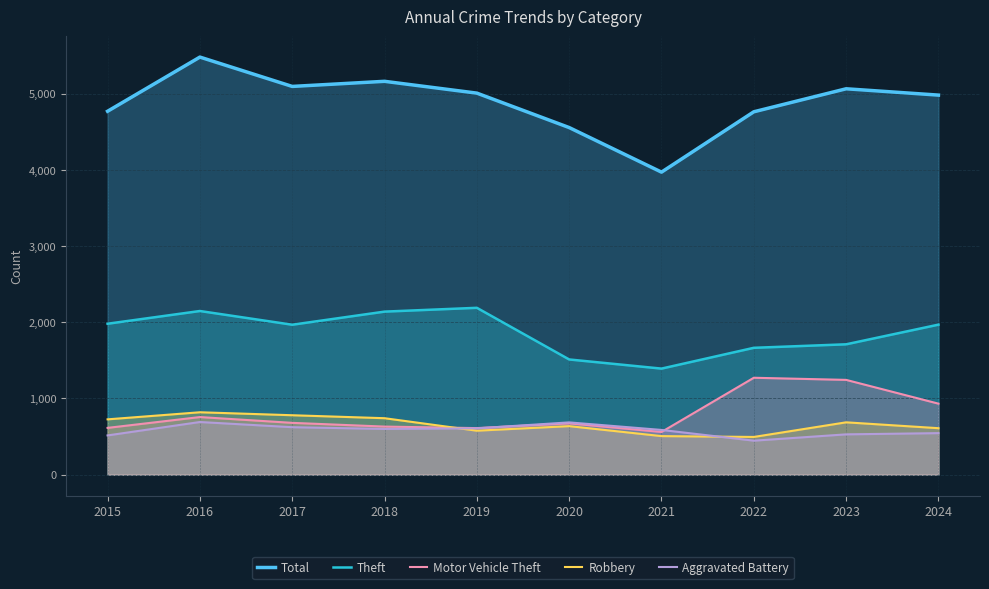

Which has a higher value, 2022 or 2020?

2022